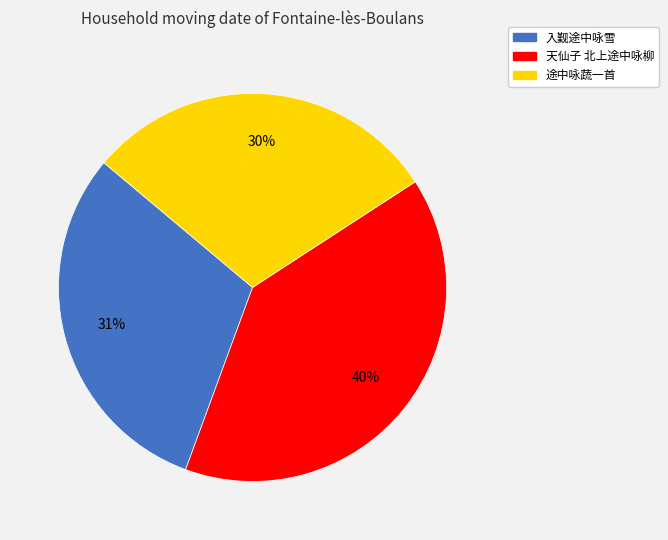

What is the smallest slice in the pie chart?

途中咏蔬一首